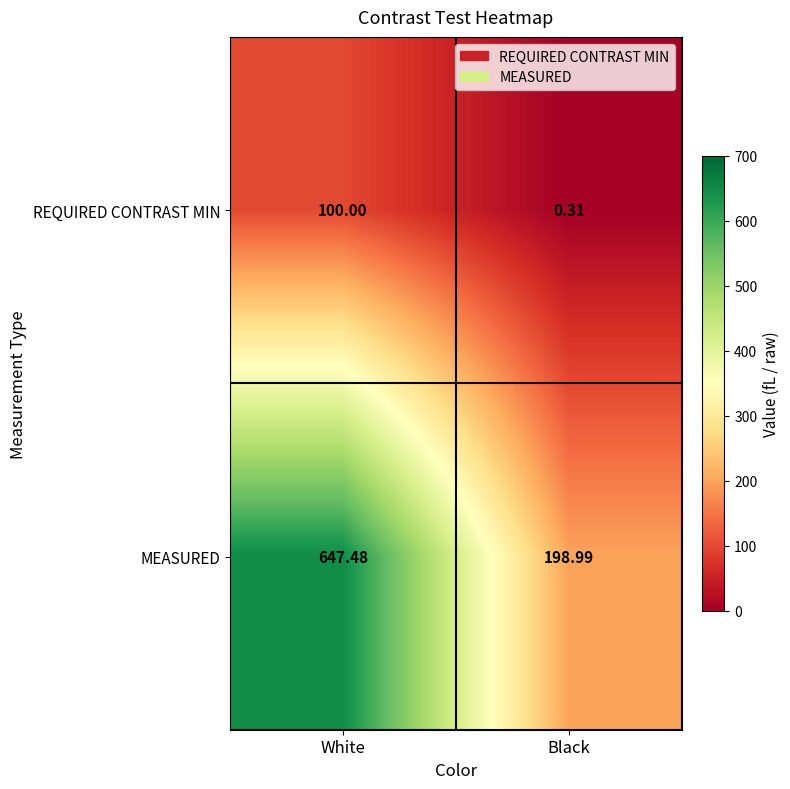

Which series has the largest range (max minus min)?

MEASURED